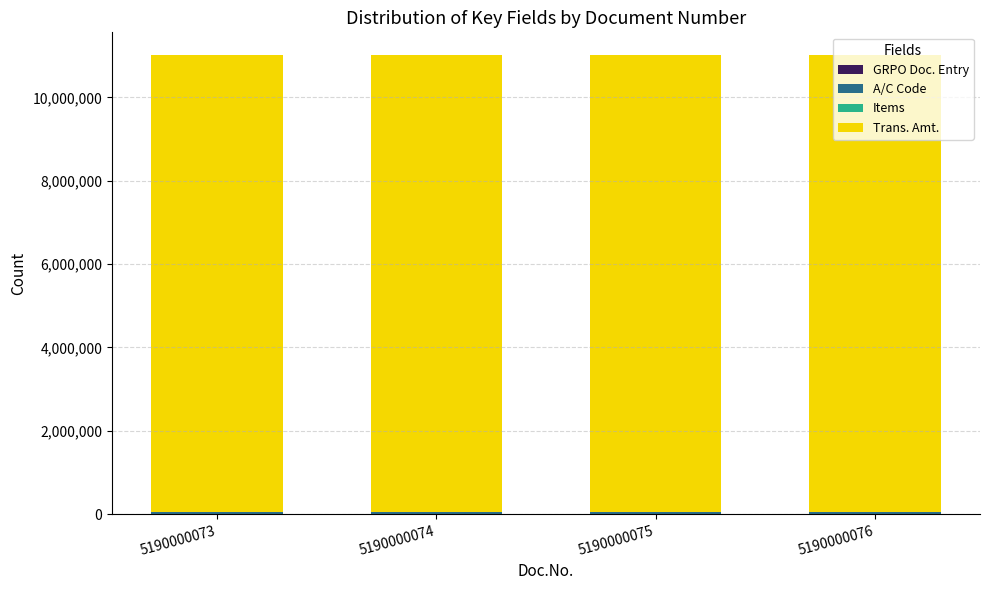

Which series has the largest total across all categories?

Trans. Amt.